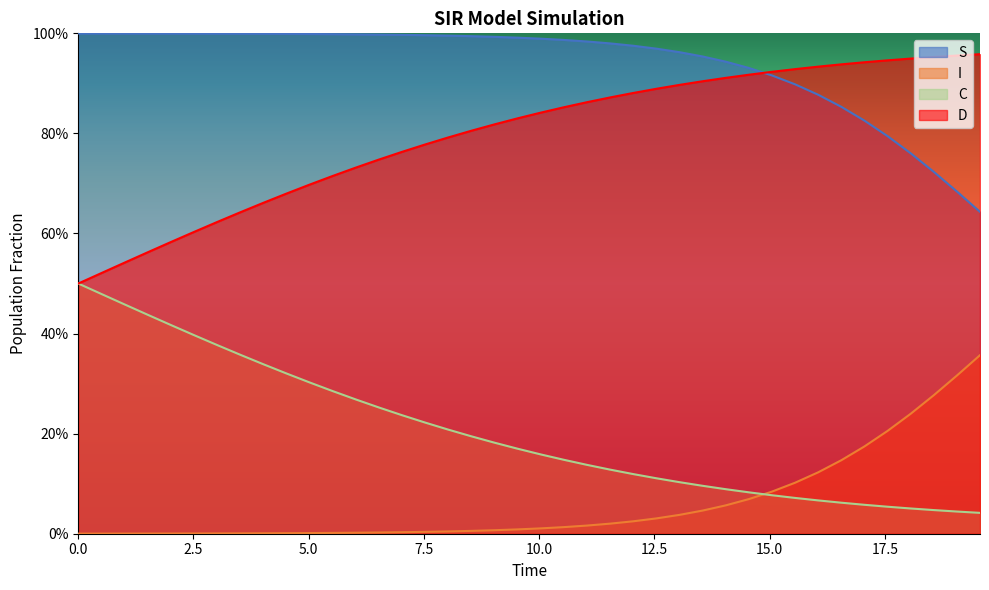

How many lines are shown in the chart?

4